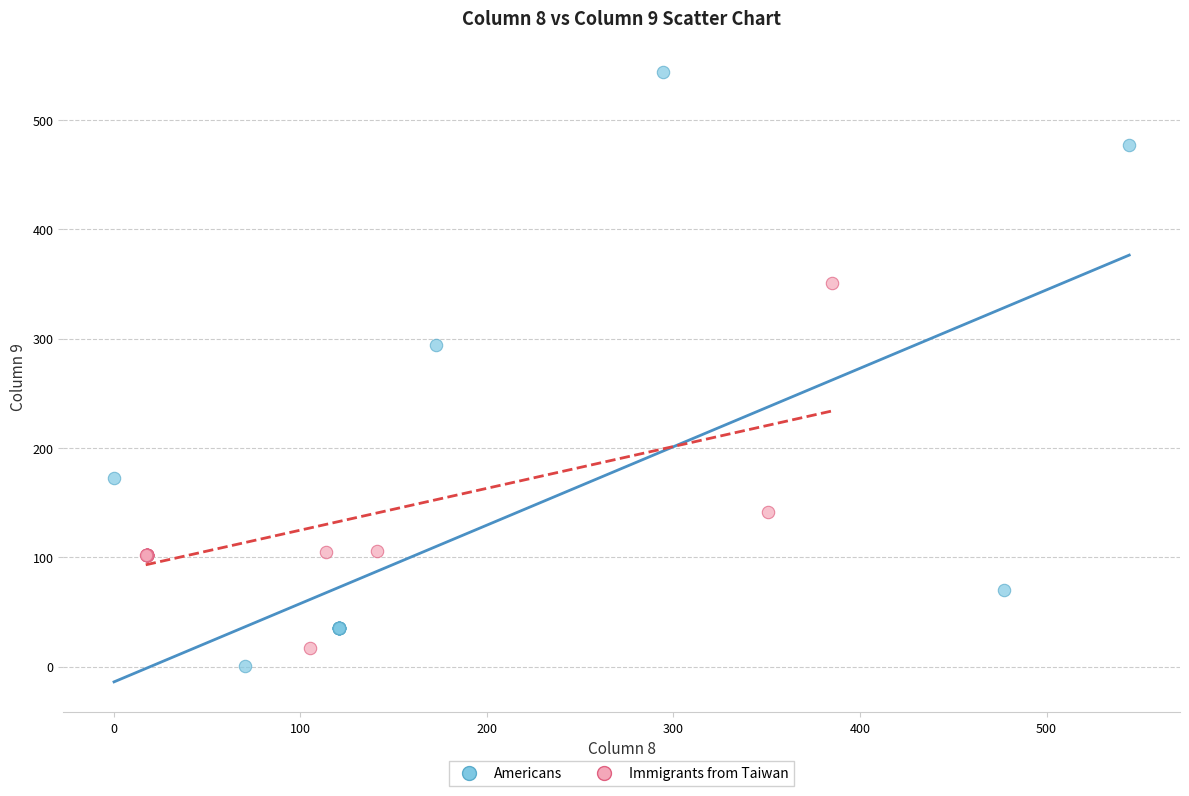

What are all the series names shown in the legend?

Americans, Immigrants from Taiwan